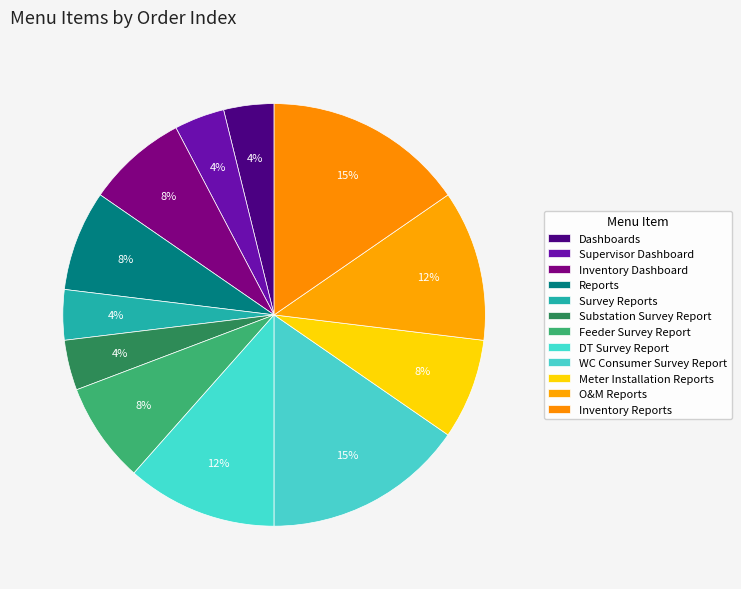

The DT Survey Report slice represents 1% of the pie. True or false?

False